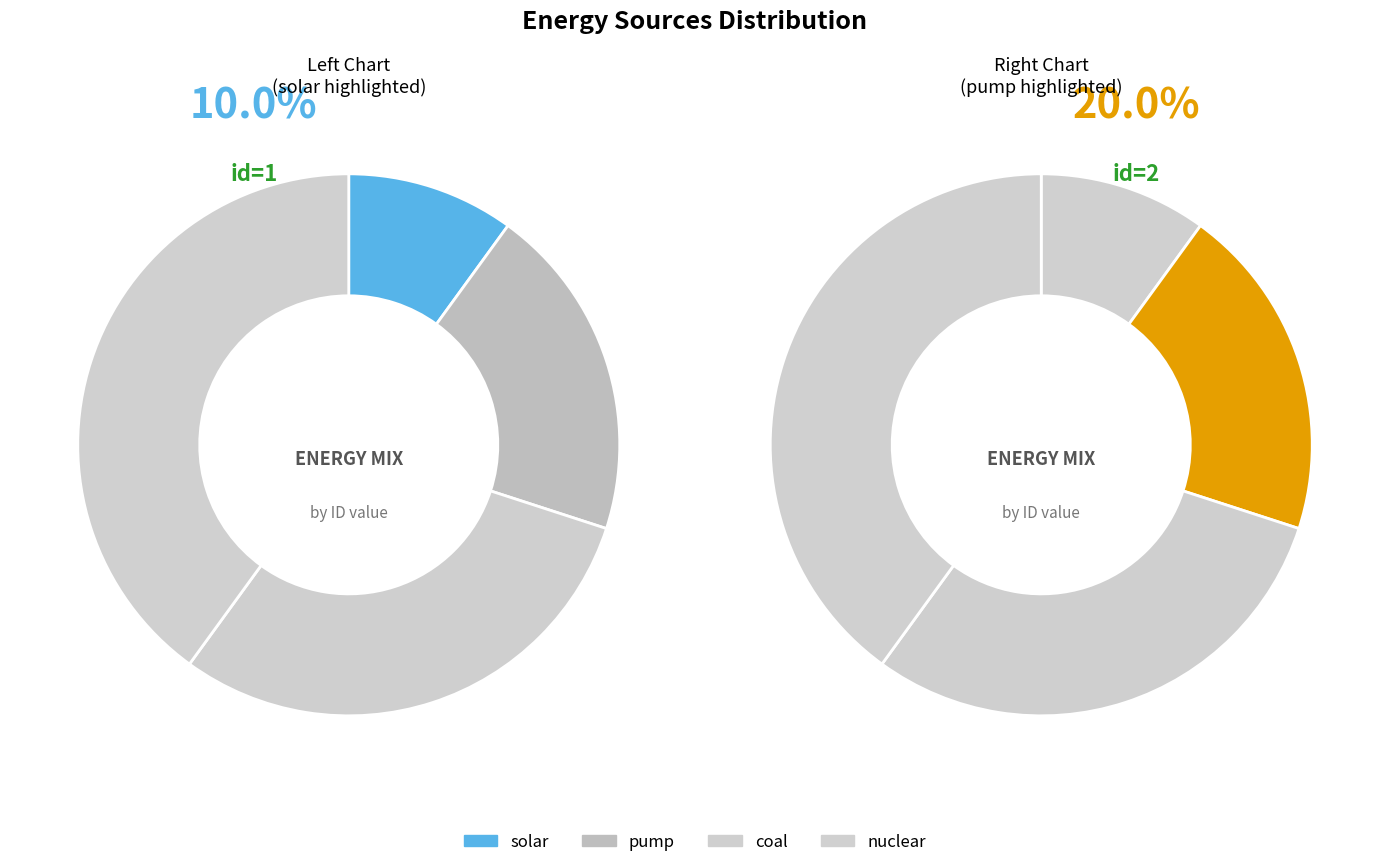

Is solar the majority of the pie?

No